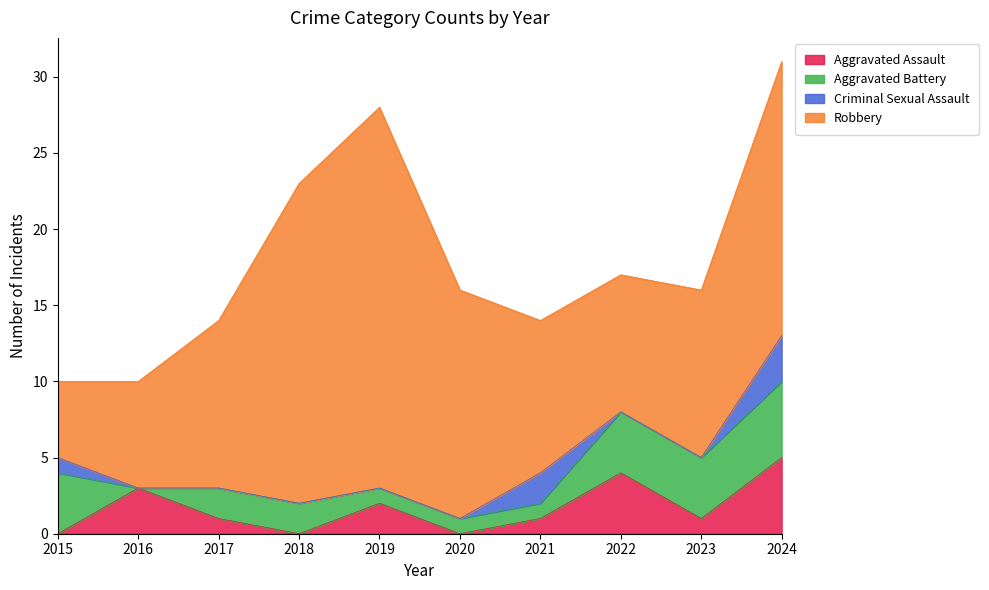

True or false: Aggravated Battery has a value of 3 at 2017.

False